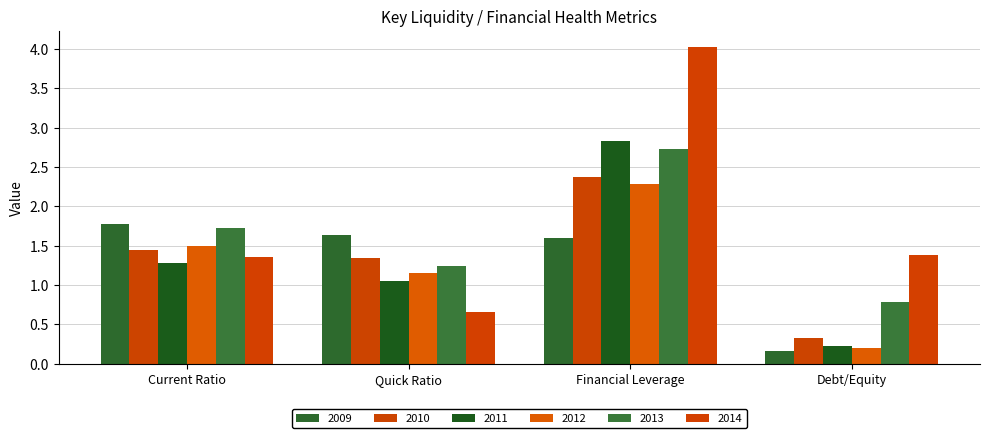

The 2012 series shows 2.6 at Current Ratio. True or false?

False